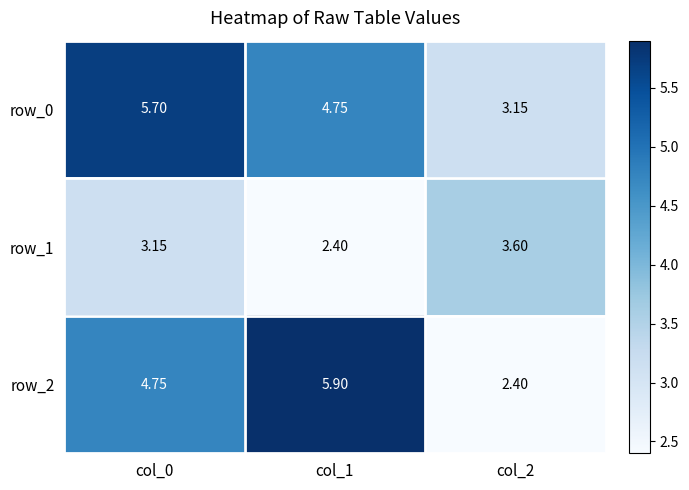

Is the value of row_1 at col_1 greater than the value of row_0 at col_2?

No